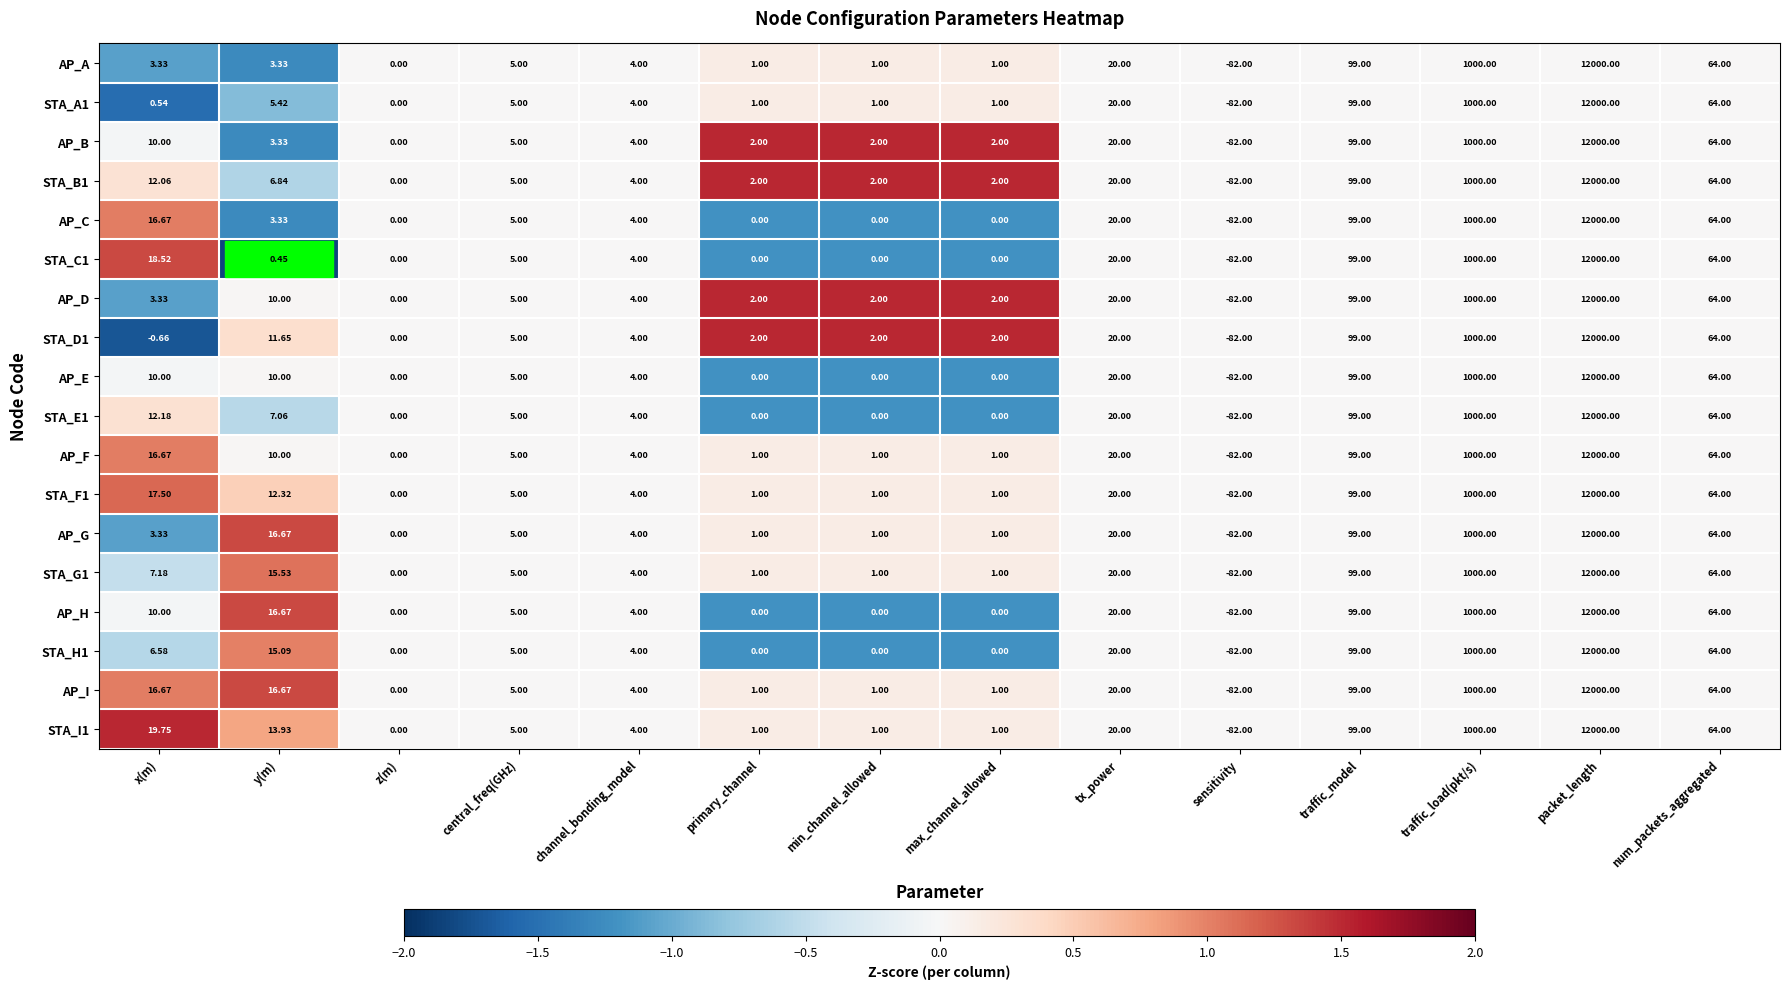

Where is STA_D1 nearest to the value 5959?

traffic_load(pkt/s)